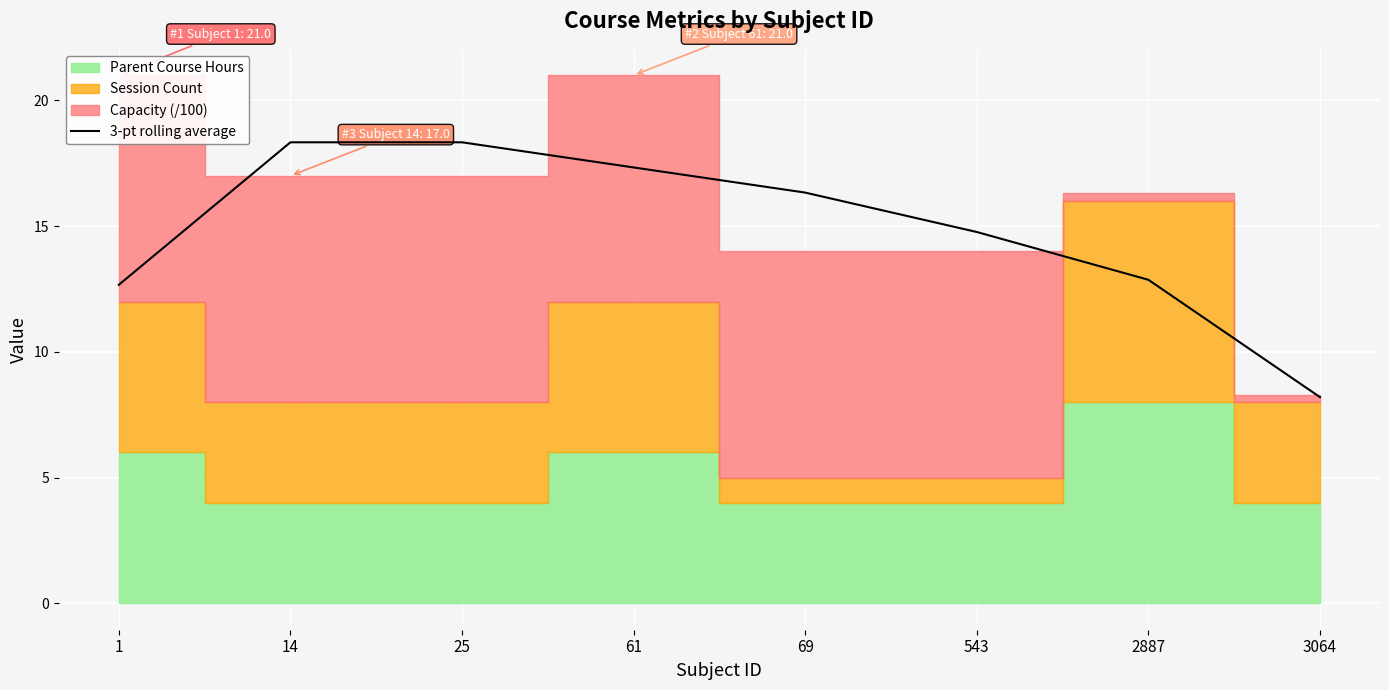

What is the change in value from 25 to 2887?

-5.5